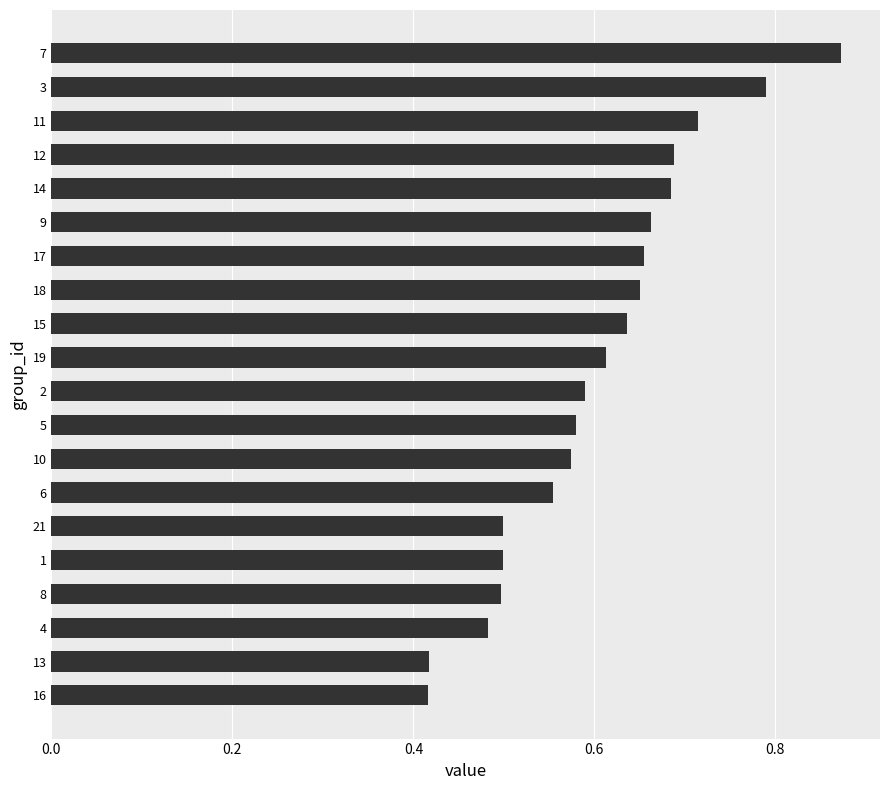

How many values are between 0 and 1?

20